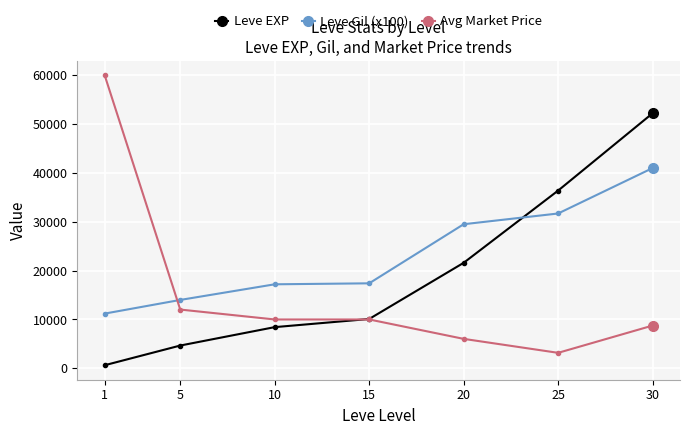

At how many categories does at least one series exceed 14795?

6